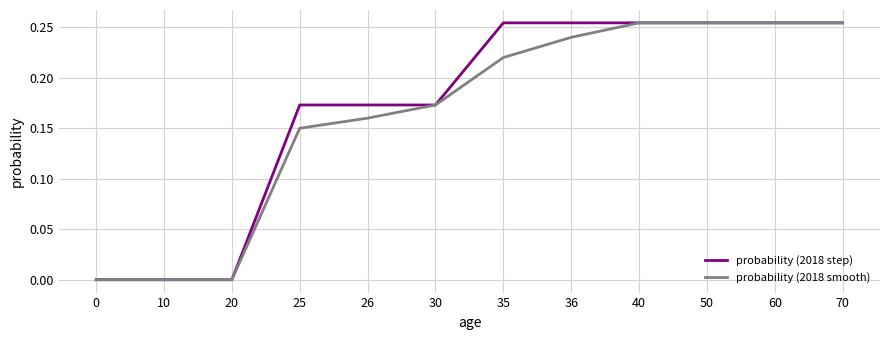

Rank the series at 26 from highest to lowest value.

probability (2018 step), probability (2018 smooth)